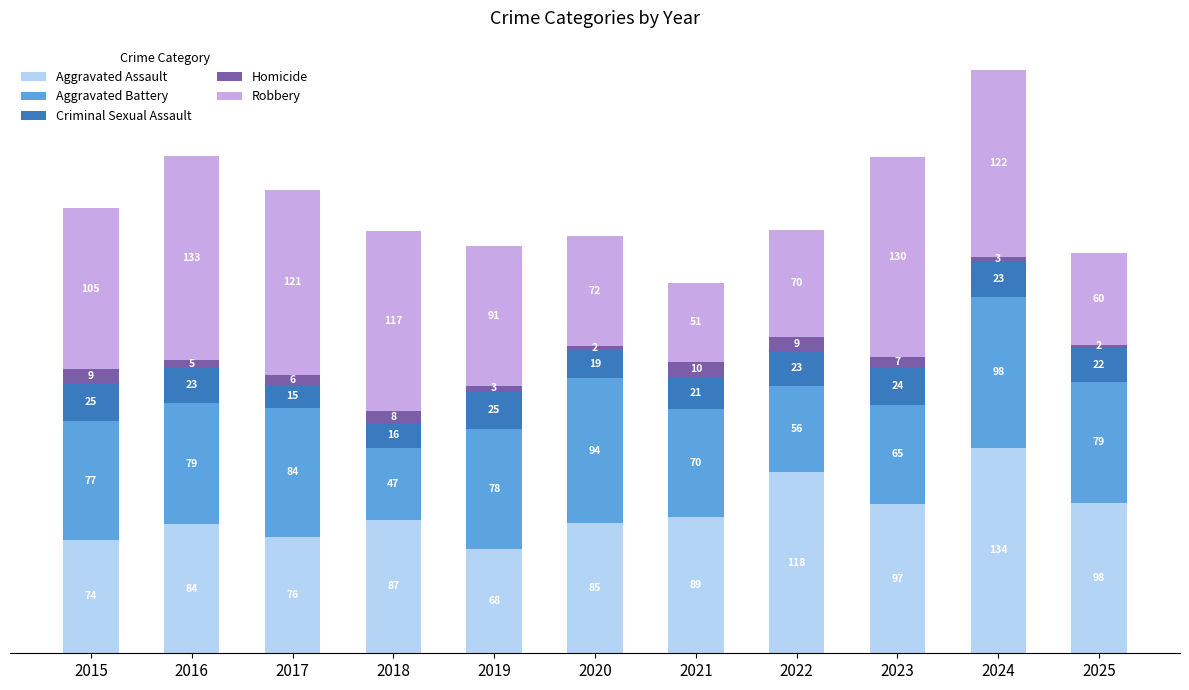

The Aggravated Assault series shows 38 at 2023. True or false?

False